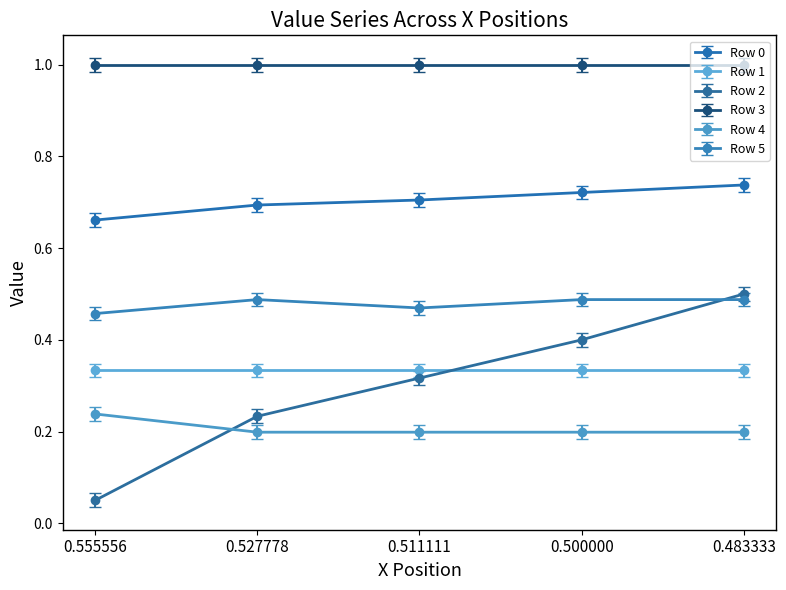

Is it true that Row 4 equals 0.2 at 0.500000?

True